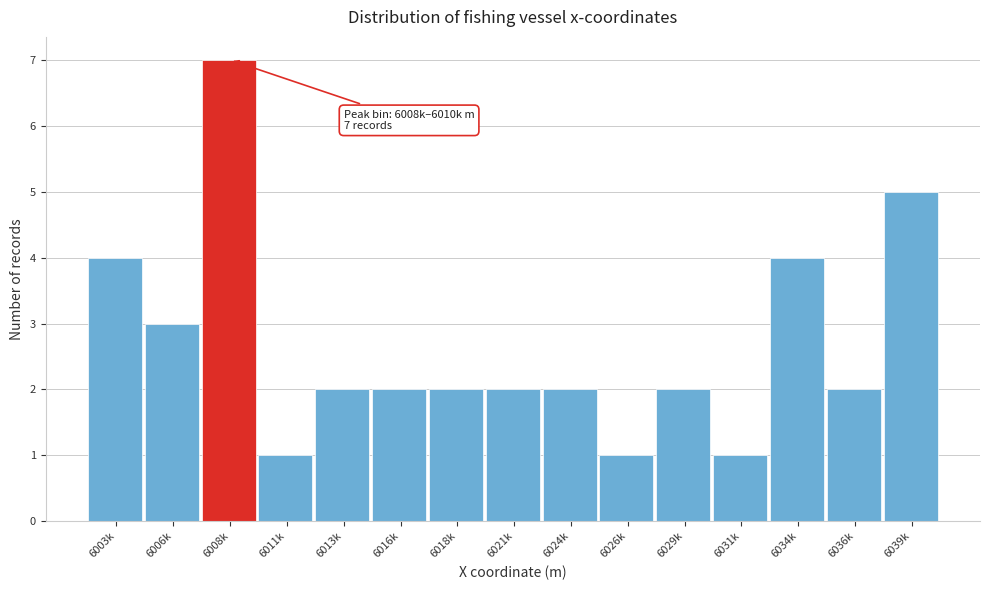

Reading left to right, what are all the values shown in this chart?

6003k=4	6006k=3	6008k=7	6011k=1	6013k=2	6016k=2	6018k=2	6021k=2	6024k=2	6026k=1	6029k=2	6031k=1	6034k=4	6036k=2	6039k=5